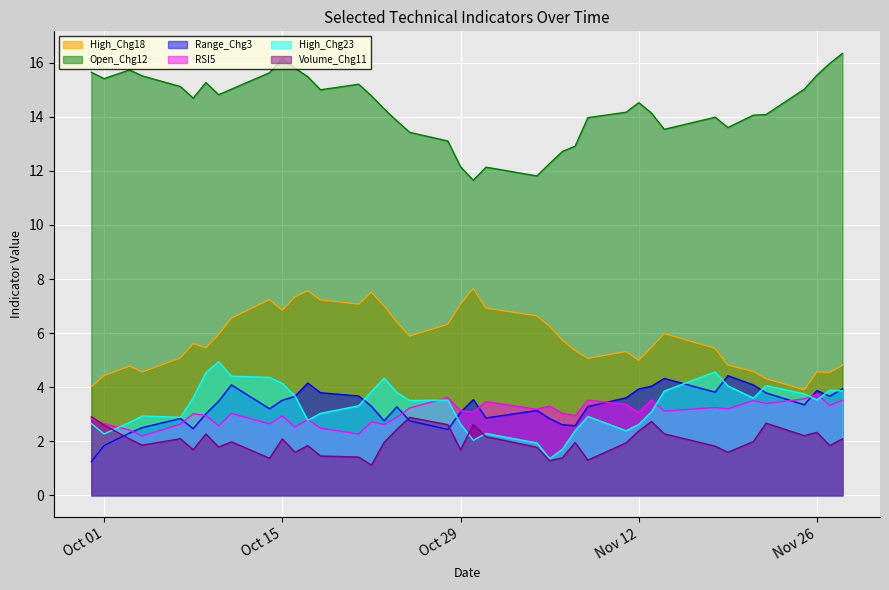

How many series are shown in this chart?

6